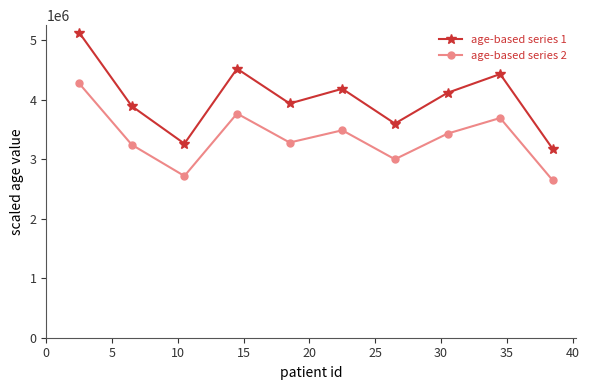

List the series in order of their overall mean, highest first.

age-based series 1, age-based series 2